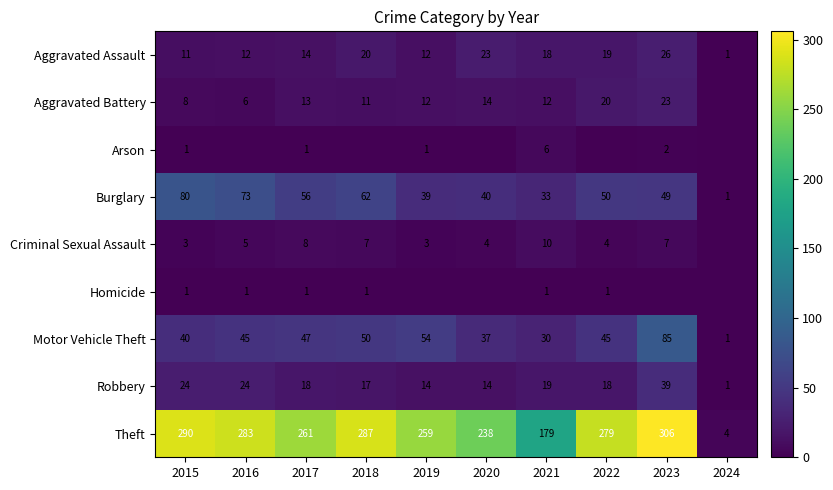

Is the value of Theft at 2021 greater than the value of Motor Vehicle Theft at 2016?

Yes